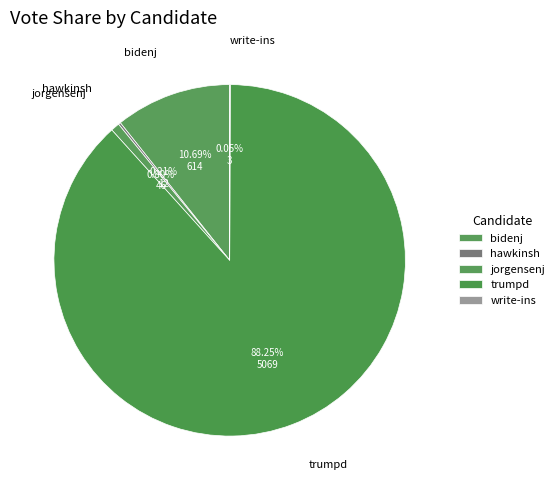

Which category accounts for the majority?

trumpd